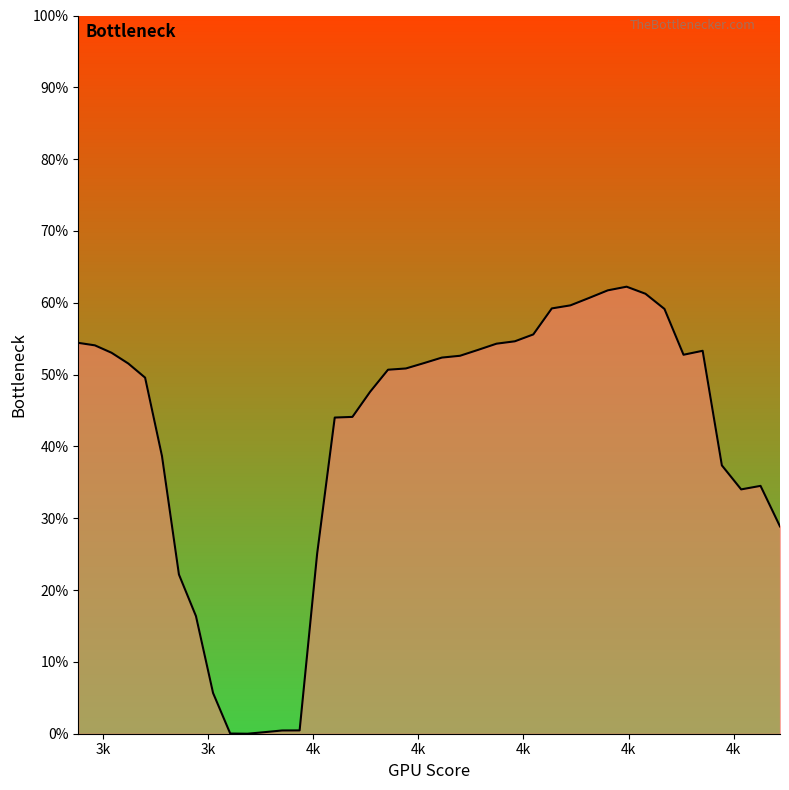

Does the chart have visible grid lines?

No